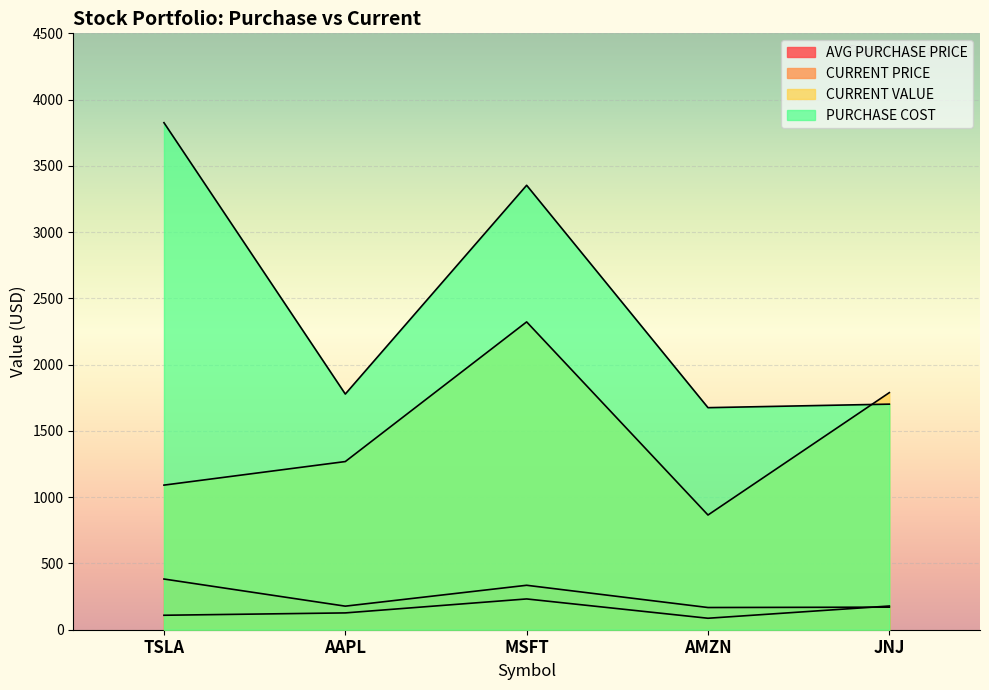

What is the label of the 3rd point from the right?

MSFT